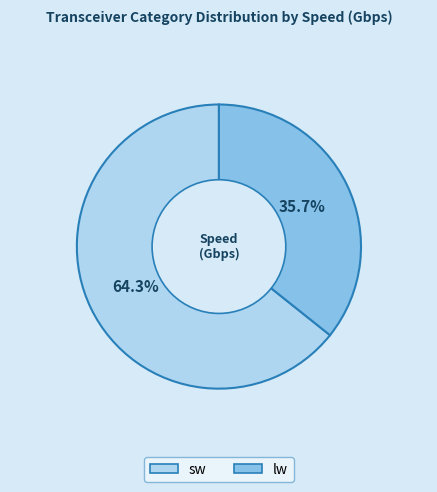

Is there a majority slice in this chart?

Yes